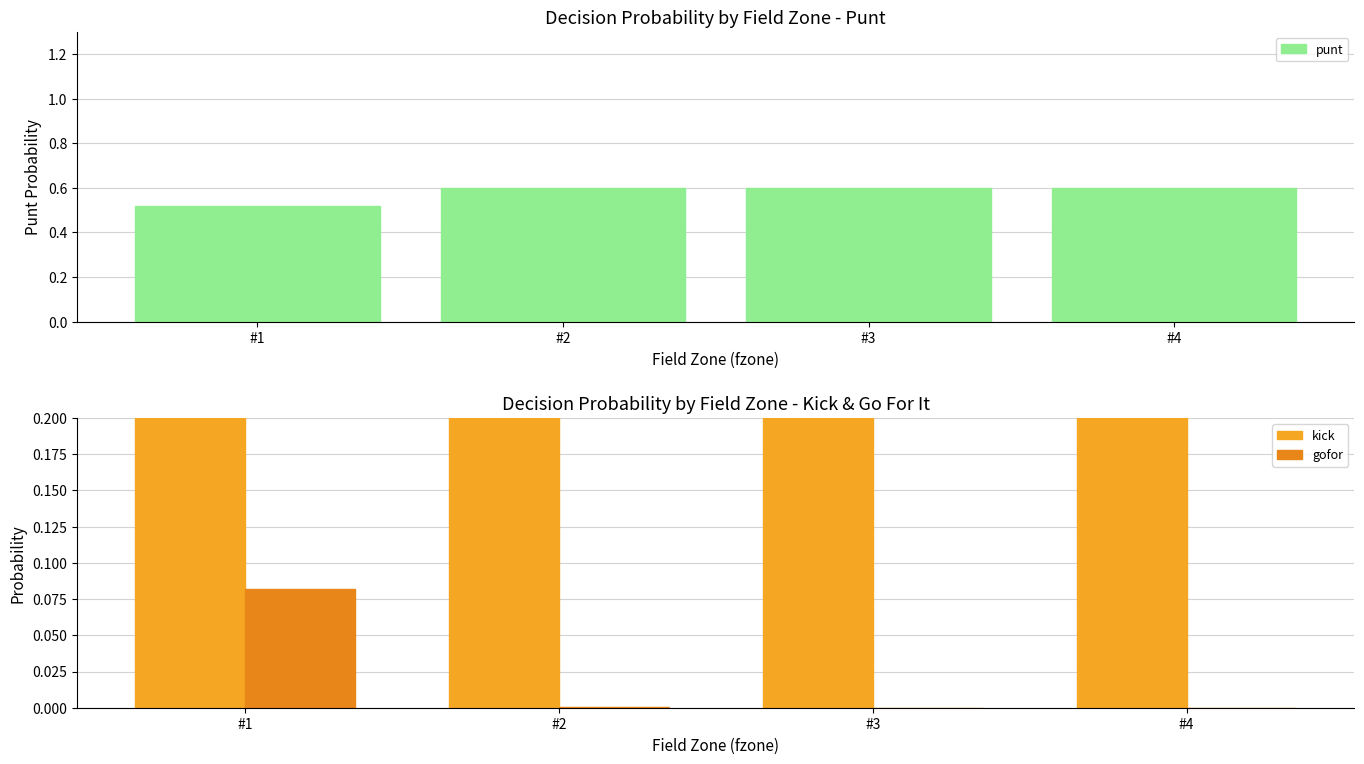

Reading left to right, what are all the values shown in this chart?

punt: 0.5	0.6	0.6	0.6
kick: 0.4	0.4	0.4	0.4
gofor: 0.1	0.0	0.0	0.0